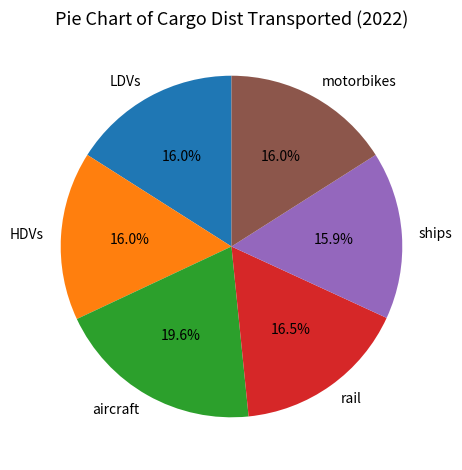

To the nearest percent, what is the combined percentage of aircraft and rail?

36%